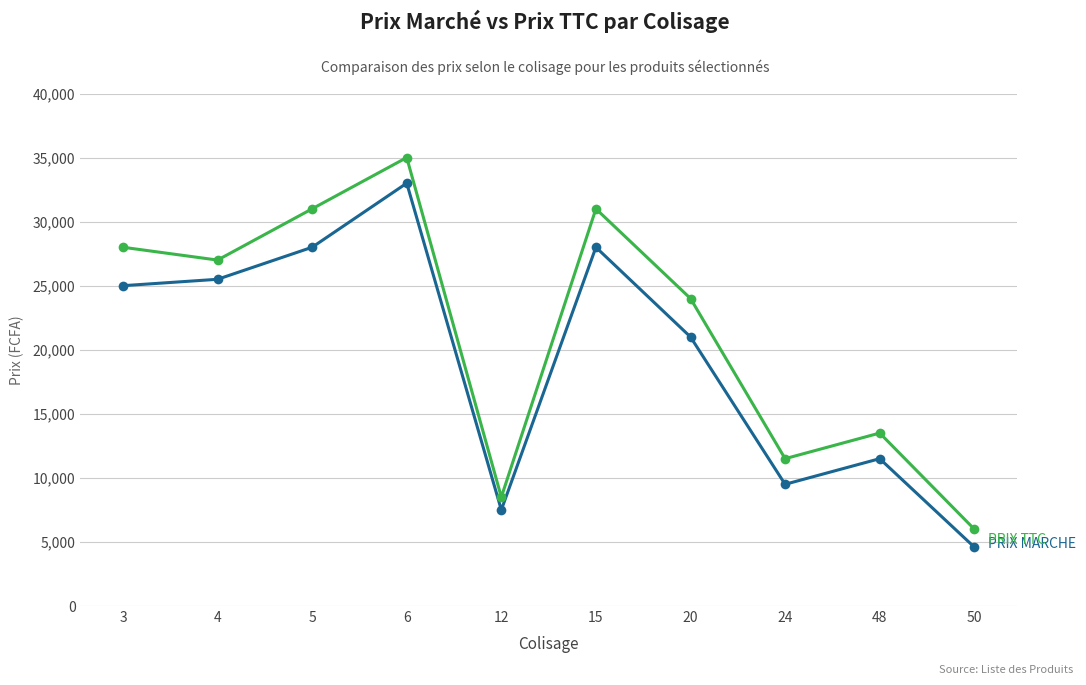

Count the number of data series in this chart.

2